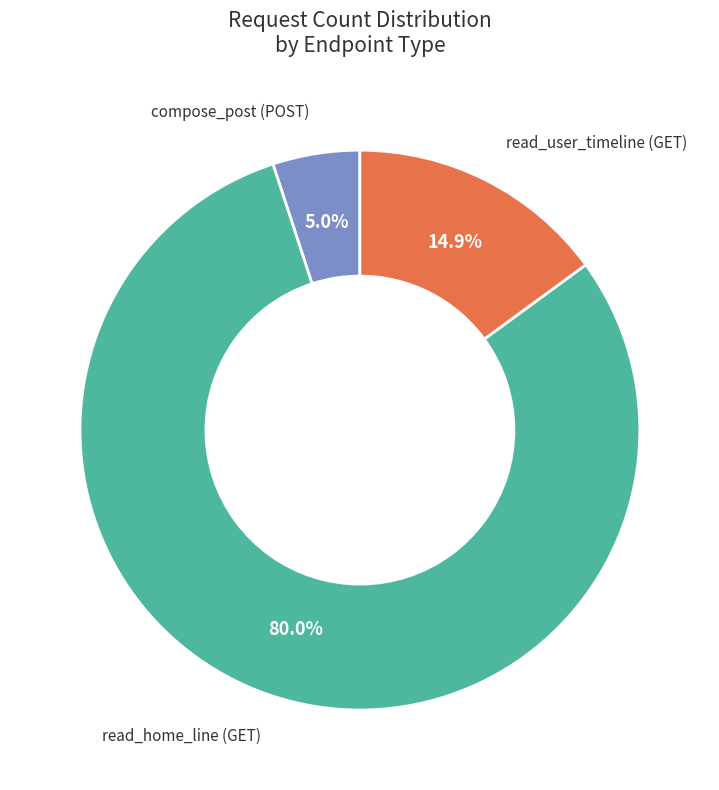

Is there a majority slice in this chart?

Yes